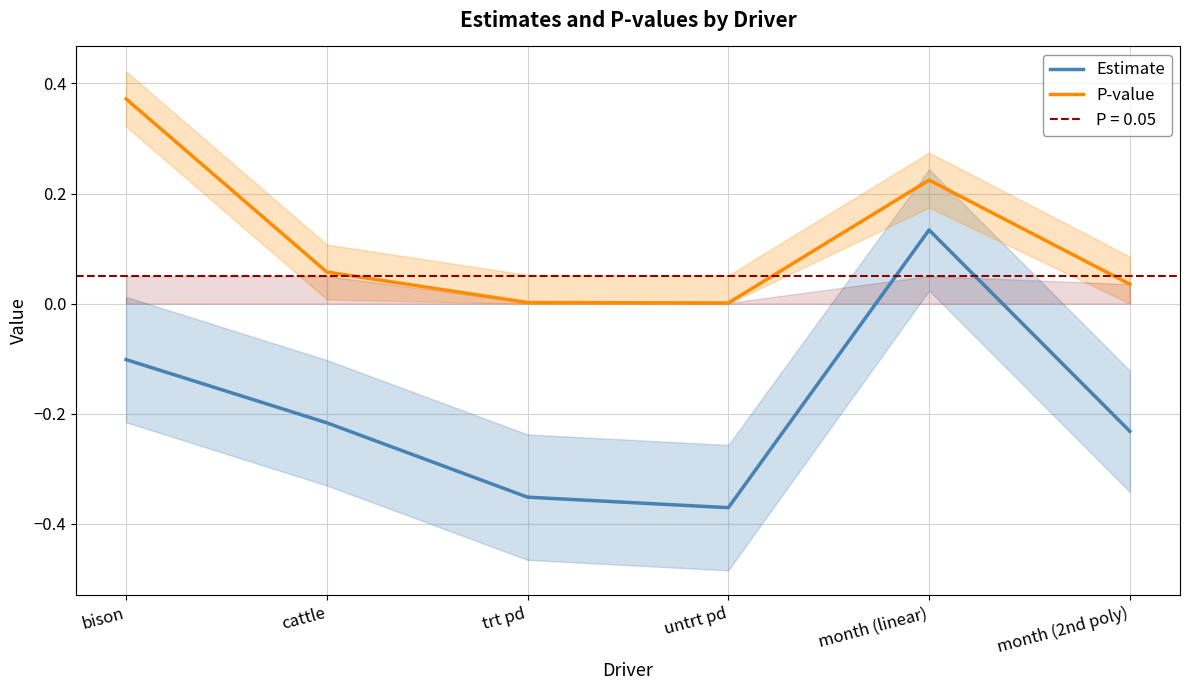

What position from the left is month (linear)?

5